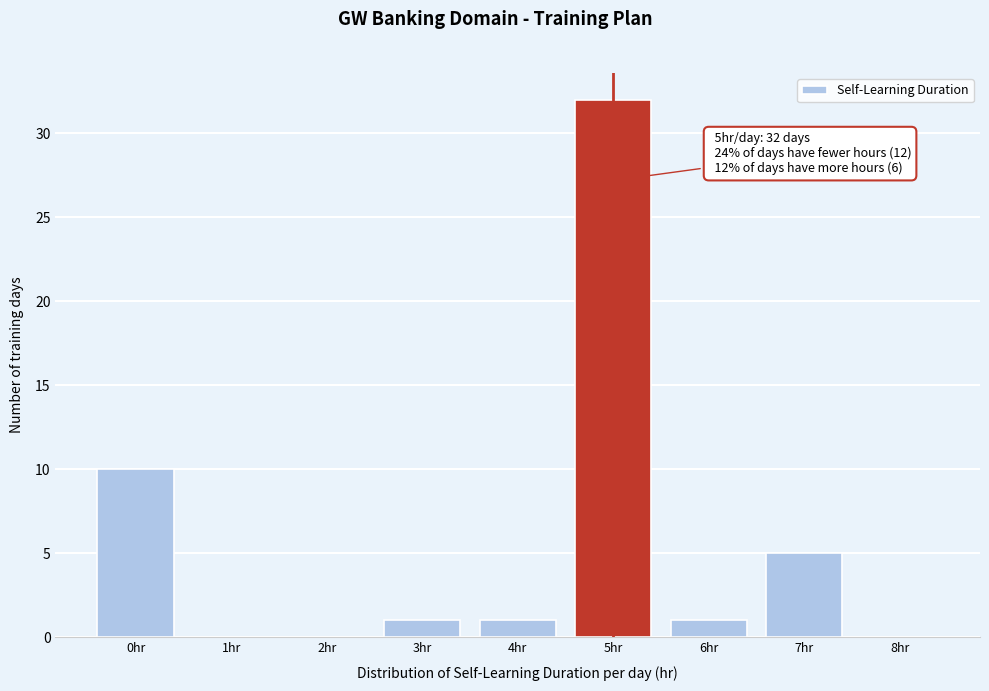

Over which range of the x-axis is the bar tallest?

4.5 to 5.5